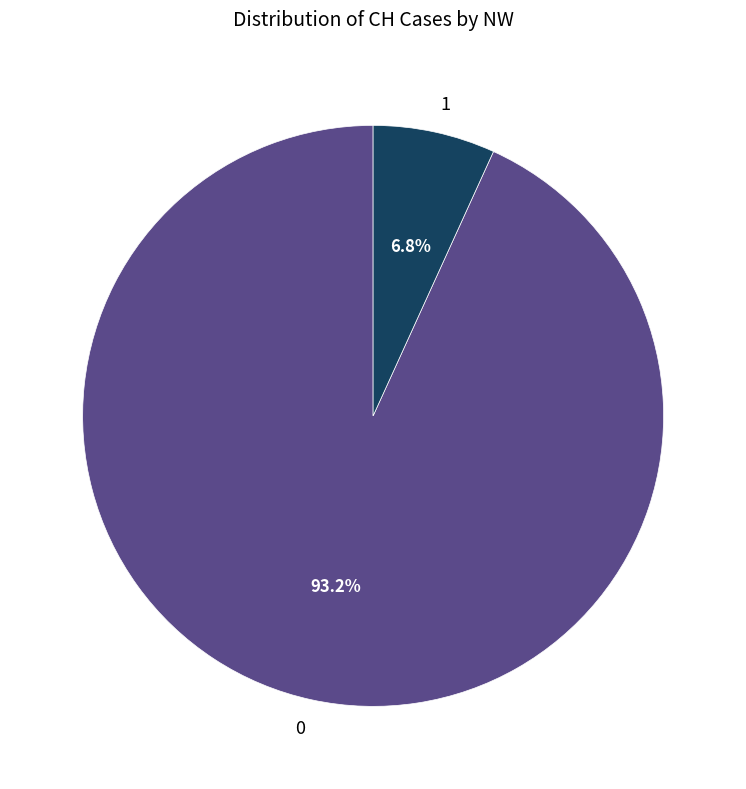

To the nearest percent, what portion does 0 represent?

93%